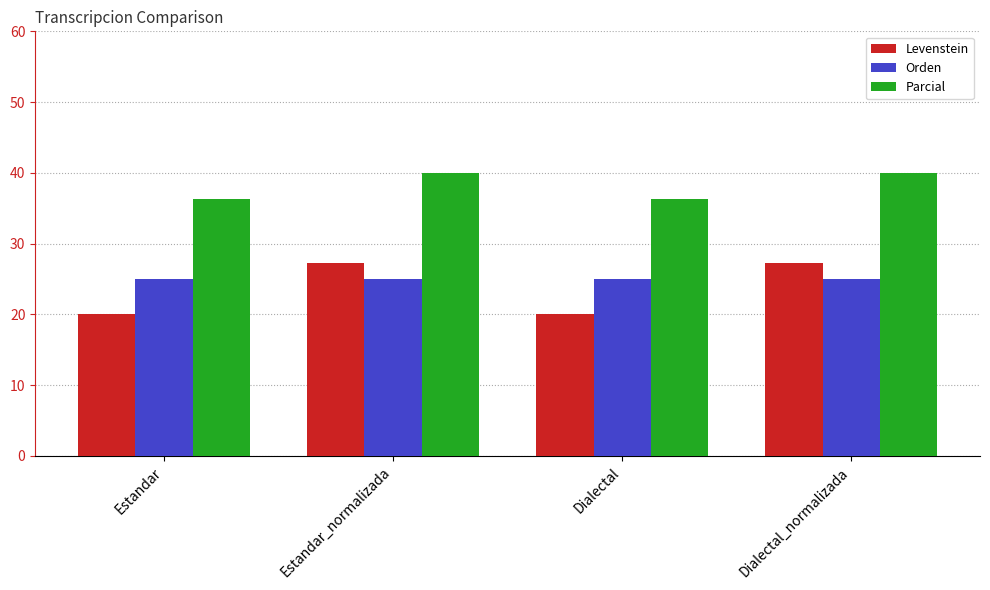

Is the value of Orden at Estandar_normalizada greater than the value of Levenstein at Estandar_normalizada?

No